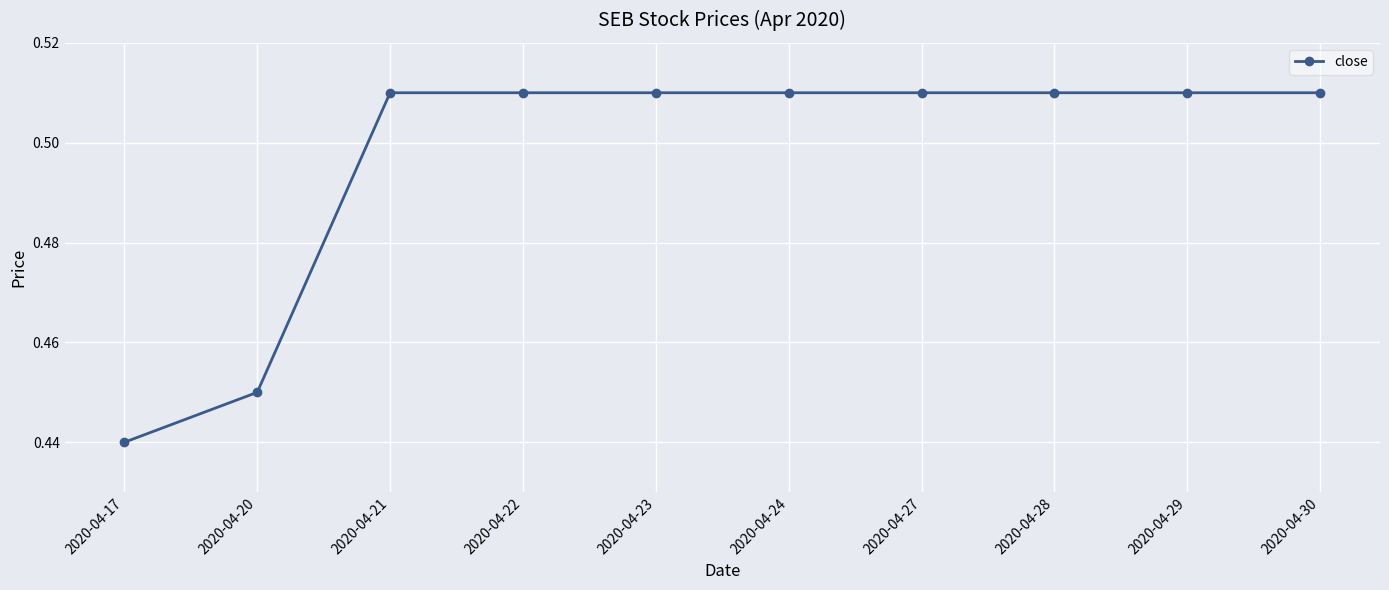

What is the change in value from 2020-04-17 to 2020-04-29?

+0.1